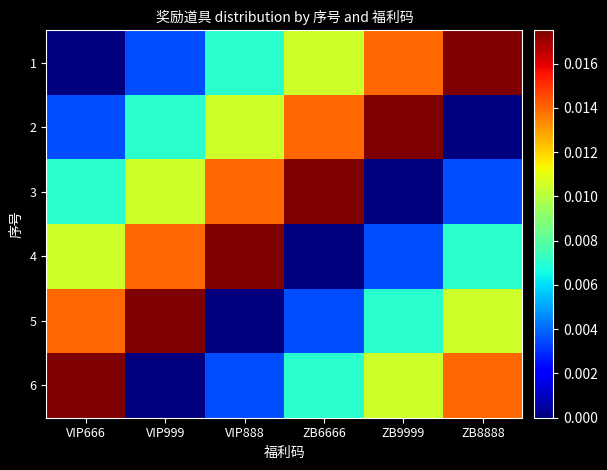

Which has a higher value, VIP888 or ZB9999?

ZB9999